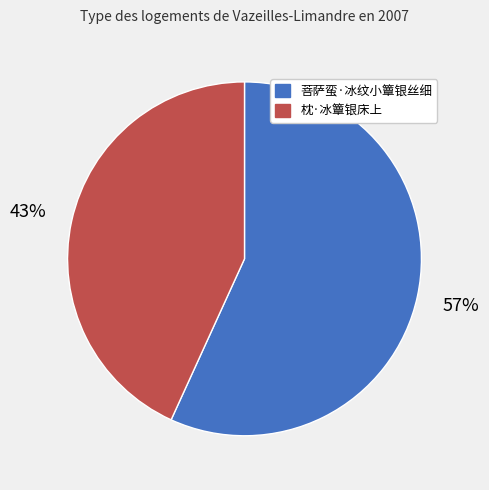

Approximately how many times larger is the value at 菩萨蛮·冰纹小簟银丝细 compared to 枕·冰簟银床上?

1.3